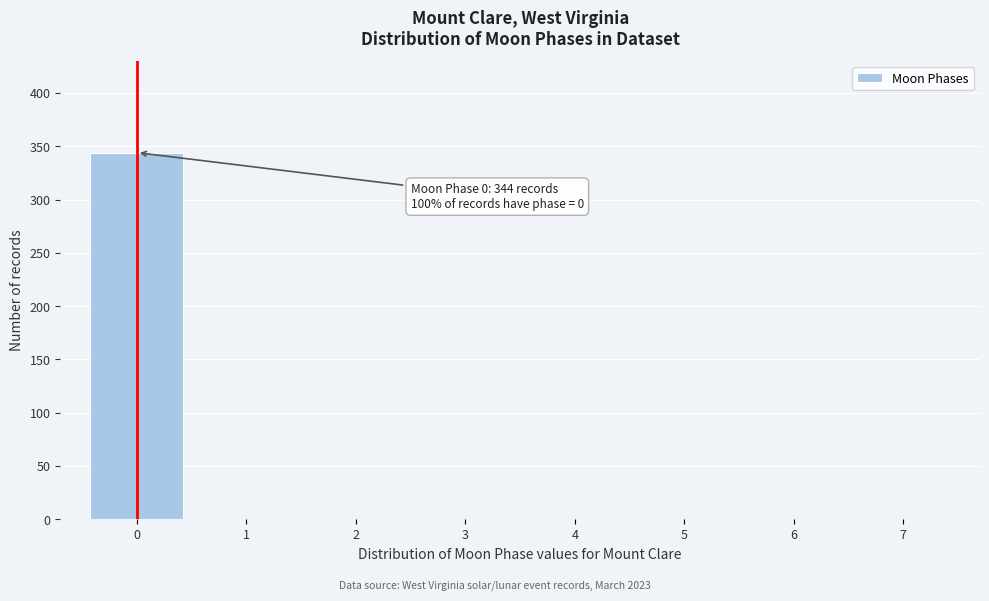

Which range on the x-axis has the tallest bar?

-0.5 to 0.5